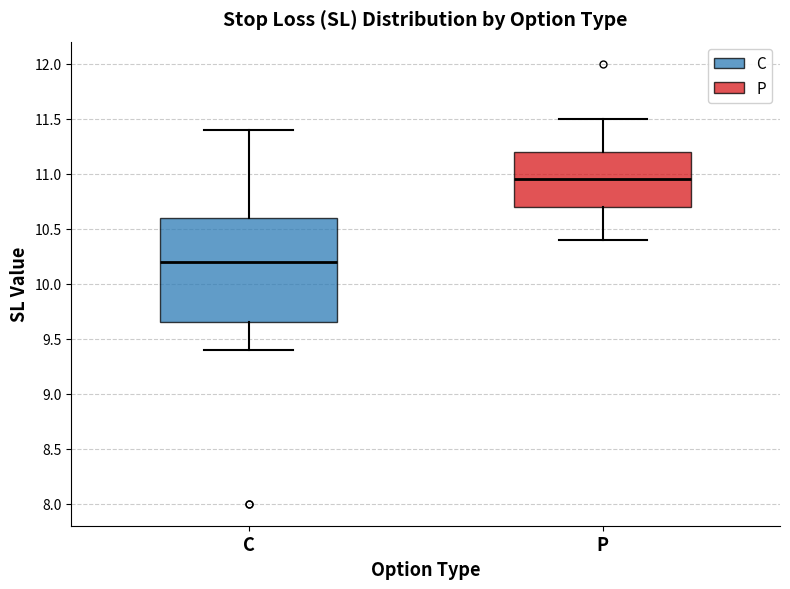

Which box's median line is the lowest?

C